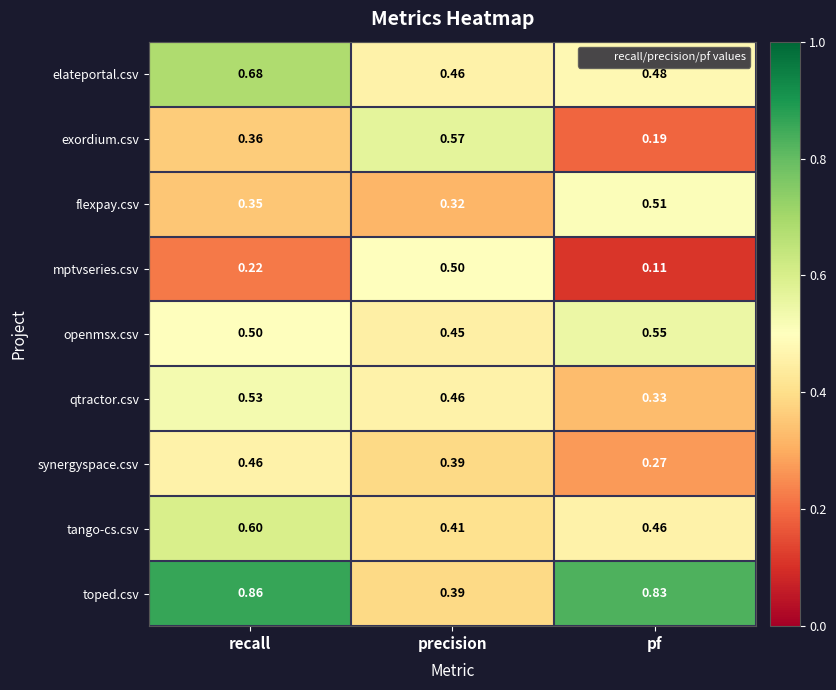

Count the number of categories in the chart.

3